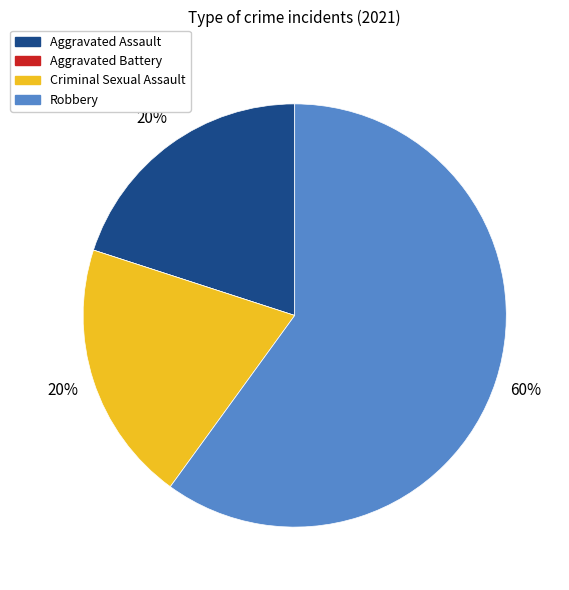

Is it true that Robbery is 60% of the pie?

True